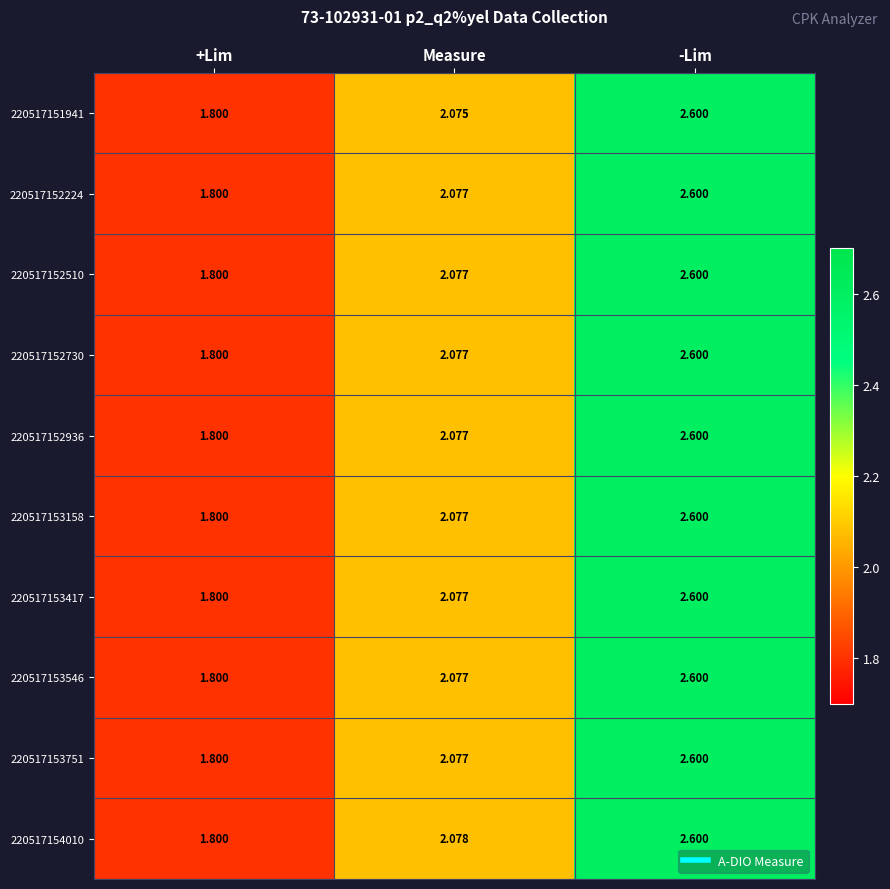

What is the maximum value shown in the chart?

2.6